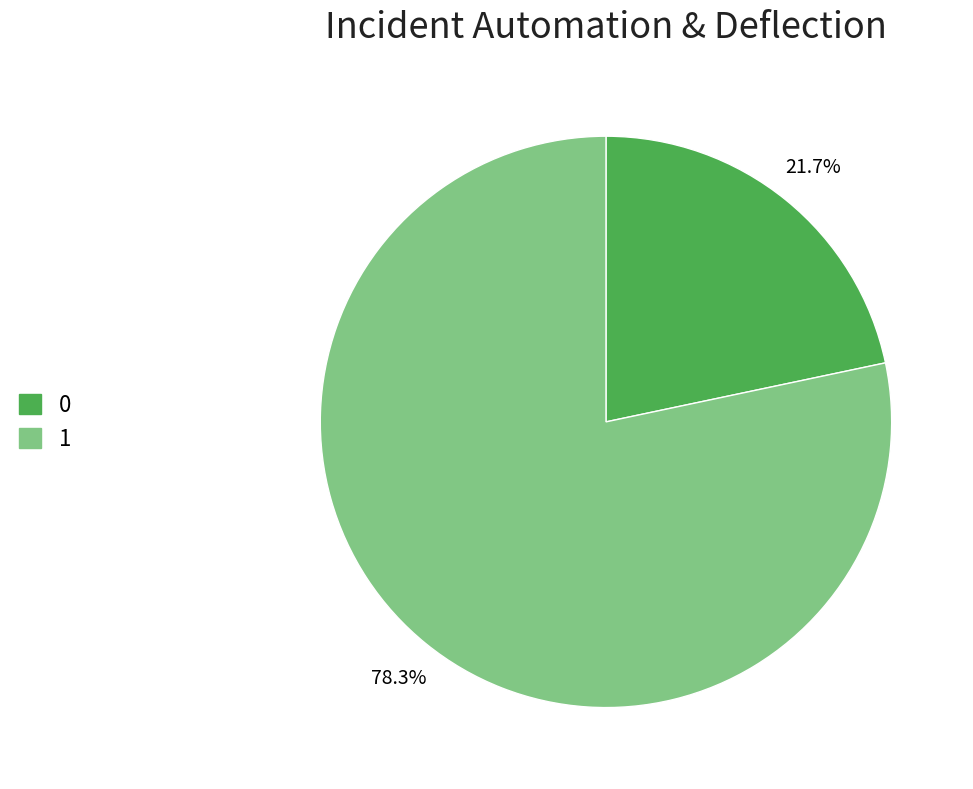

Is the sum of 0 and 1 greater than half?

Yes